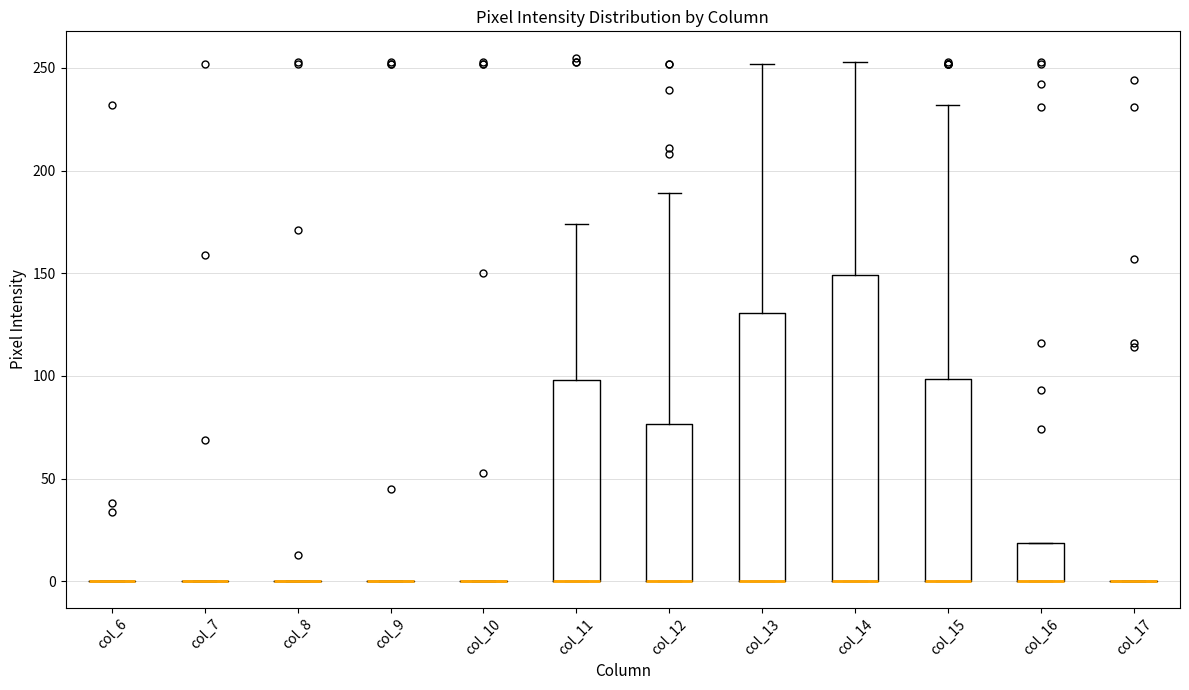

Reading left to right, transcribe this box plot: for each box, give where its median line is, the range the box spans, and where its two whiskers end, as read against the y-axis. The values are not printed on the chart, so give them approximately, as read against the axis.

col_6: box collapsed to a line at 0, whiskers 0 to 0
col_7: box collapsed to a line at 0, whiskers 0 to 0
col_8: box collapsed to a line at 0, whiskers 0 to 0
col_9: box collapsed to a line at 0, whiskers 0 to 0
col_10: box collapsed to a line at 0, whiskers 0 to 0
col_11: median 0 (drawn on the box's lower edge), box 0 to 100, whiskers 0 to 175
col_12: median 0 (drawn on the box's lower edge), box 0 to 75, whiskers 0 to 190
col_13: median 0 (drawn on the box's lower edge), box 0 to 130, whiskers 0 to 250
col_14: median 0 (drawn on the box's lower edge), box 0 to 150, whiskers 0 to 255
col_15: median 0 (drawn on the box's lower edge), box 0 to 100, whiskers 0 to 230
col_16: median 0 (drawn on the box's lower edge), box 0 to 20, whiskers 0 to 20
col_17: box collapsed to a line at 0, whiskers 0 to 0